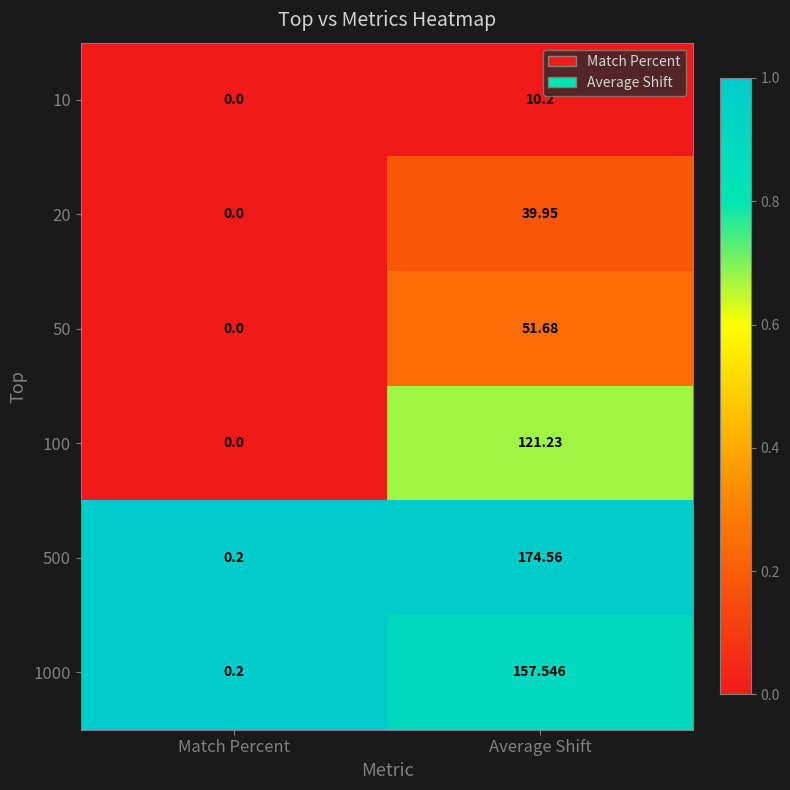

At which label is 500 closest to 87?

Match Percent